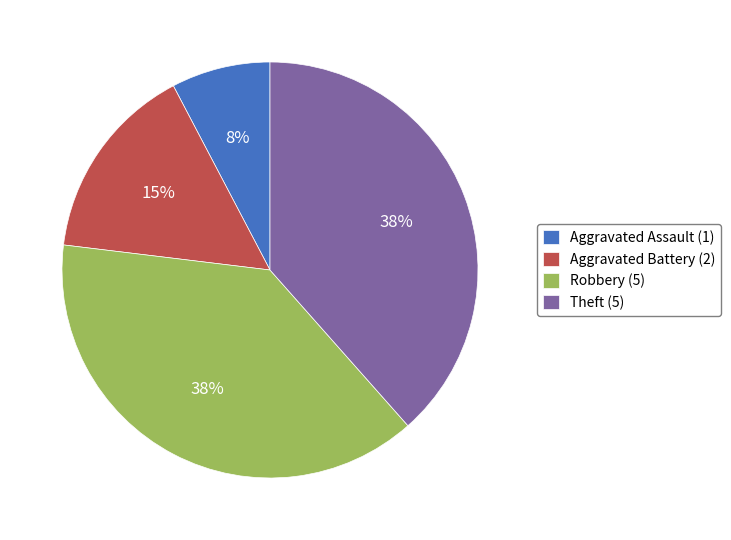

What is the ratio of the value at Aggravated Assault (1) to the value at Aggravated Battery (2)?

0.5